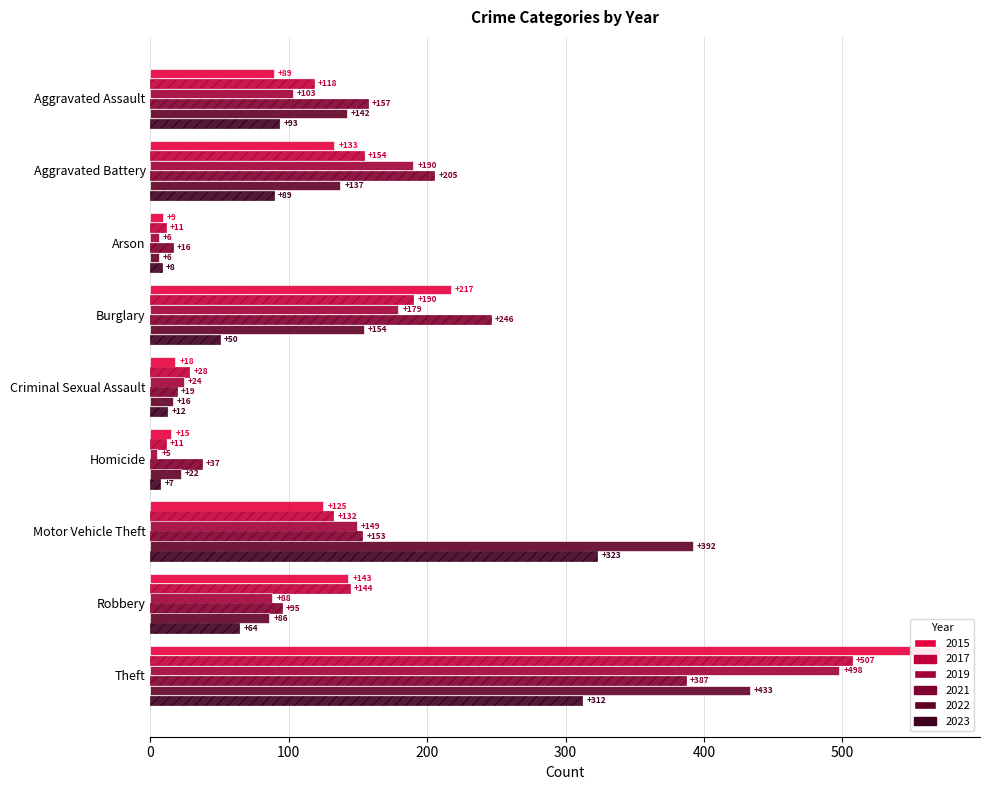

Which series changed the most between Aggravated Battery and Criminal Sexual Assault?

2021